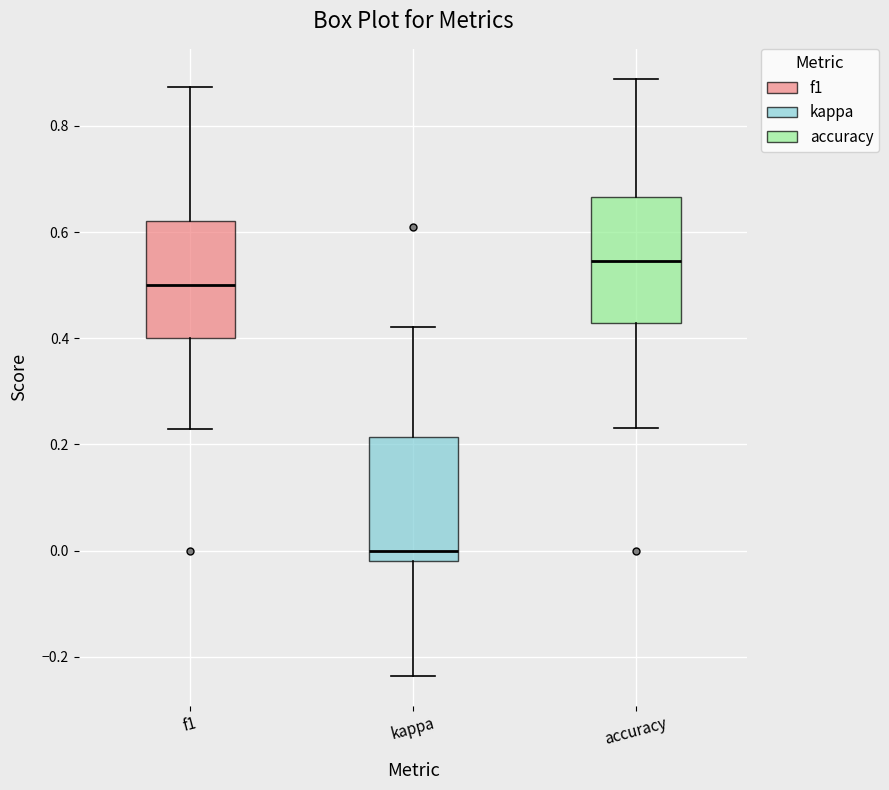

Reading left to right, transcribe this box plot: for each box, give where its median line is, the range the box spans, and where its two whiskers end, as read against the y-axis. The values are not printed on the chart, so give them approximately, as read against the axis.

f1: median 0.50, box 0.40 to 0.62, whiskers 0.22 to 0.88
kappa: median 0.00, box -0.02 to 0.22, whiskers -0.24 to 0.42
accuracy: median 0.54, box 0.42 to 0.66, whiskers 0.24 to 0.88